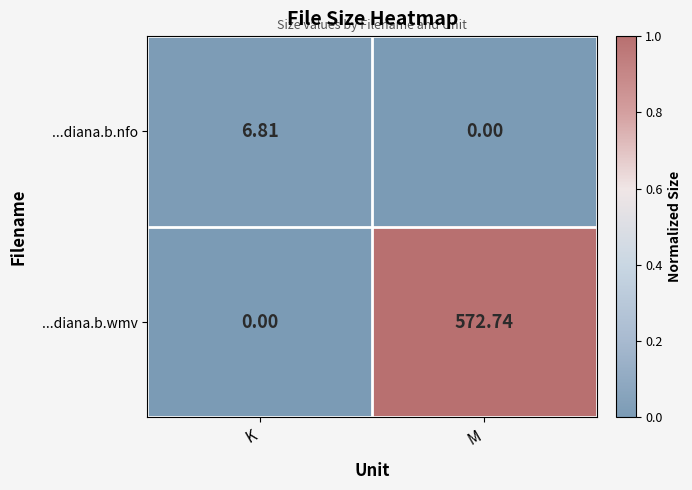

At how many categories does at least one series exceed 0?

2